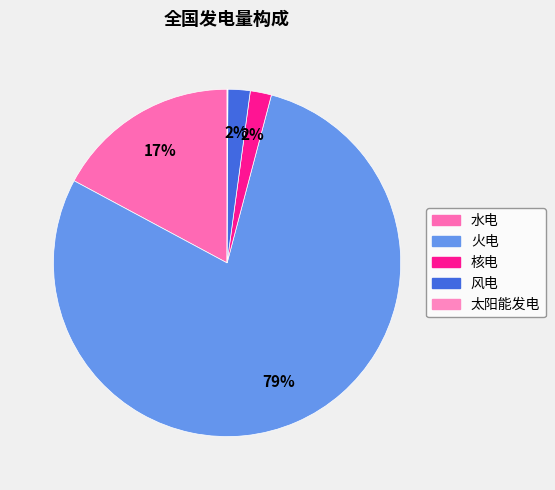

To the nearest percent, what portion does 核电 represent?

2%